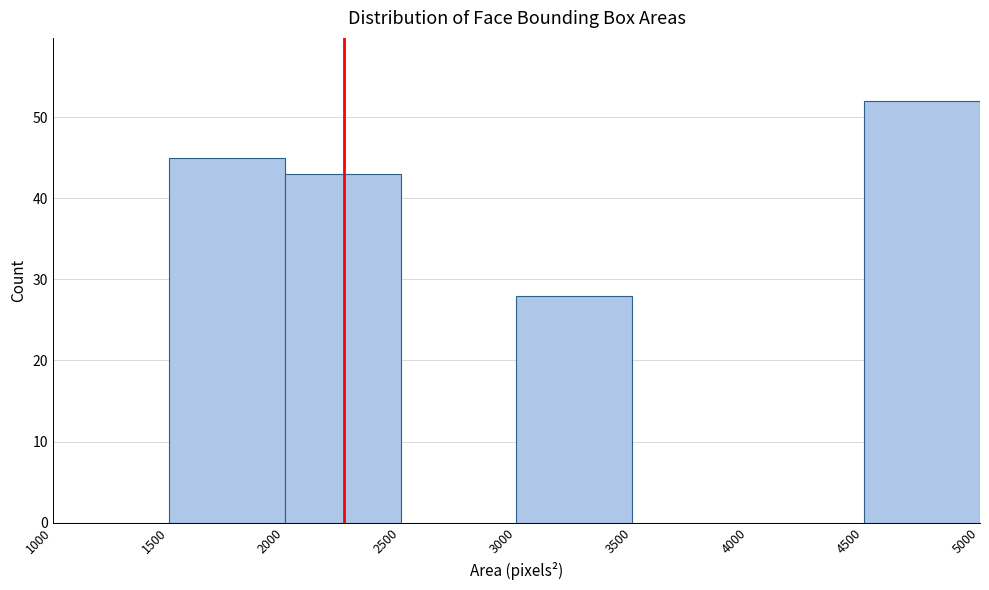

Reading left to right, list every bar in this chart as the range it spans on the x-axis followed by its height. The values are not printed on the chart, so give them approximately, as read against the axis.

1000 to 1500: 0
1500 to 2000: 45
2000 to 2500: 43
2500 to 3000: 0
3000 to 3500: 28
3500 to 4000: 0
4000 to 4500: 0
4500 to 5000: 52